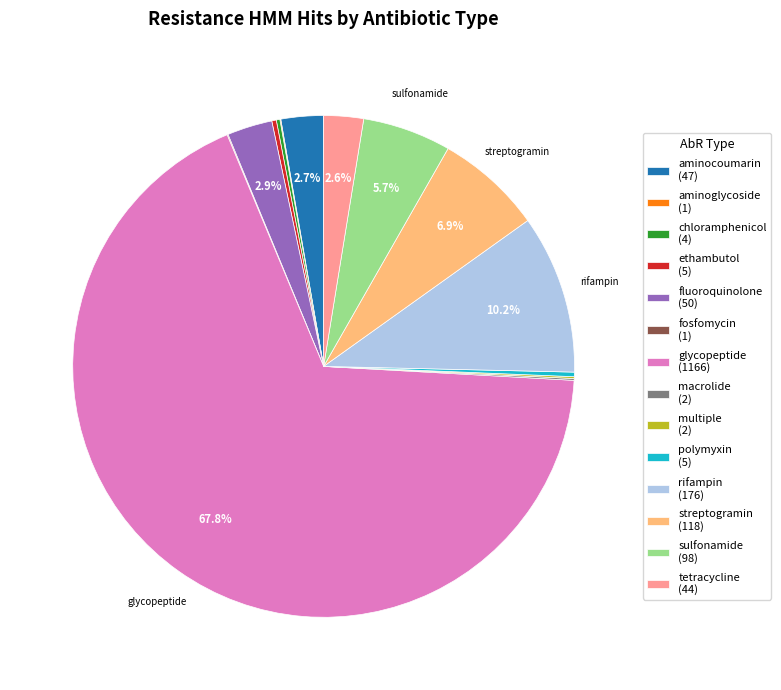

Which has a higher value, glycopeptide (1166) or aminocoumarin (47)?

glycopeptide (1166)